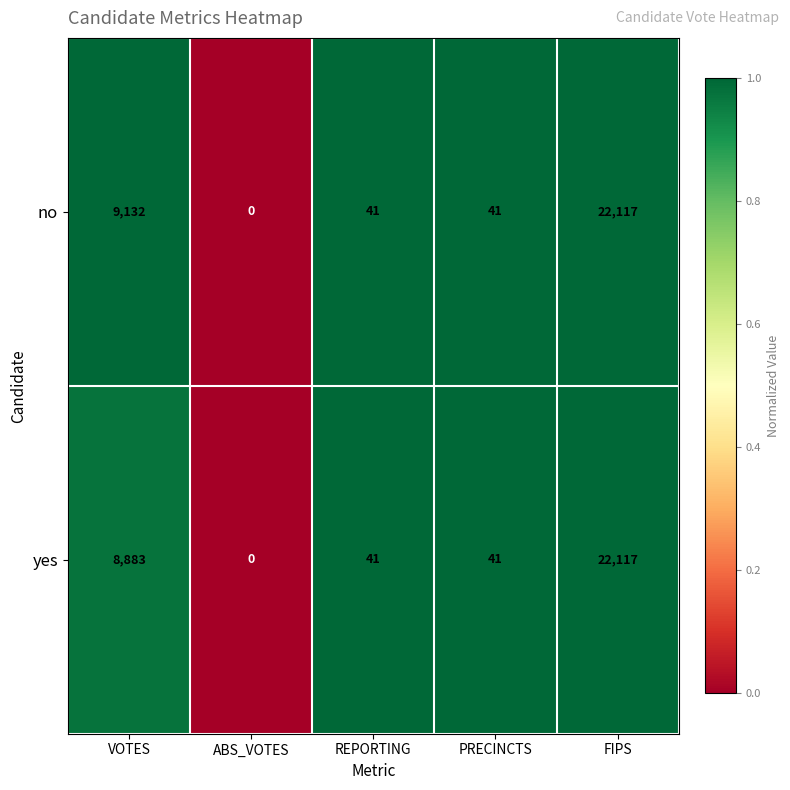

What is the total value across all series at VOTES?

18015